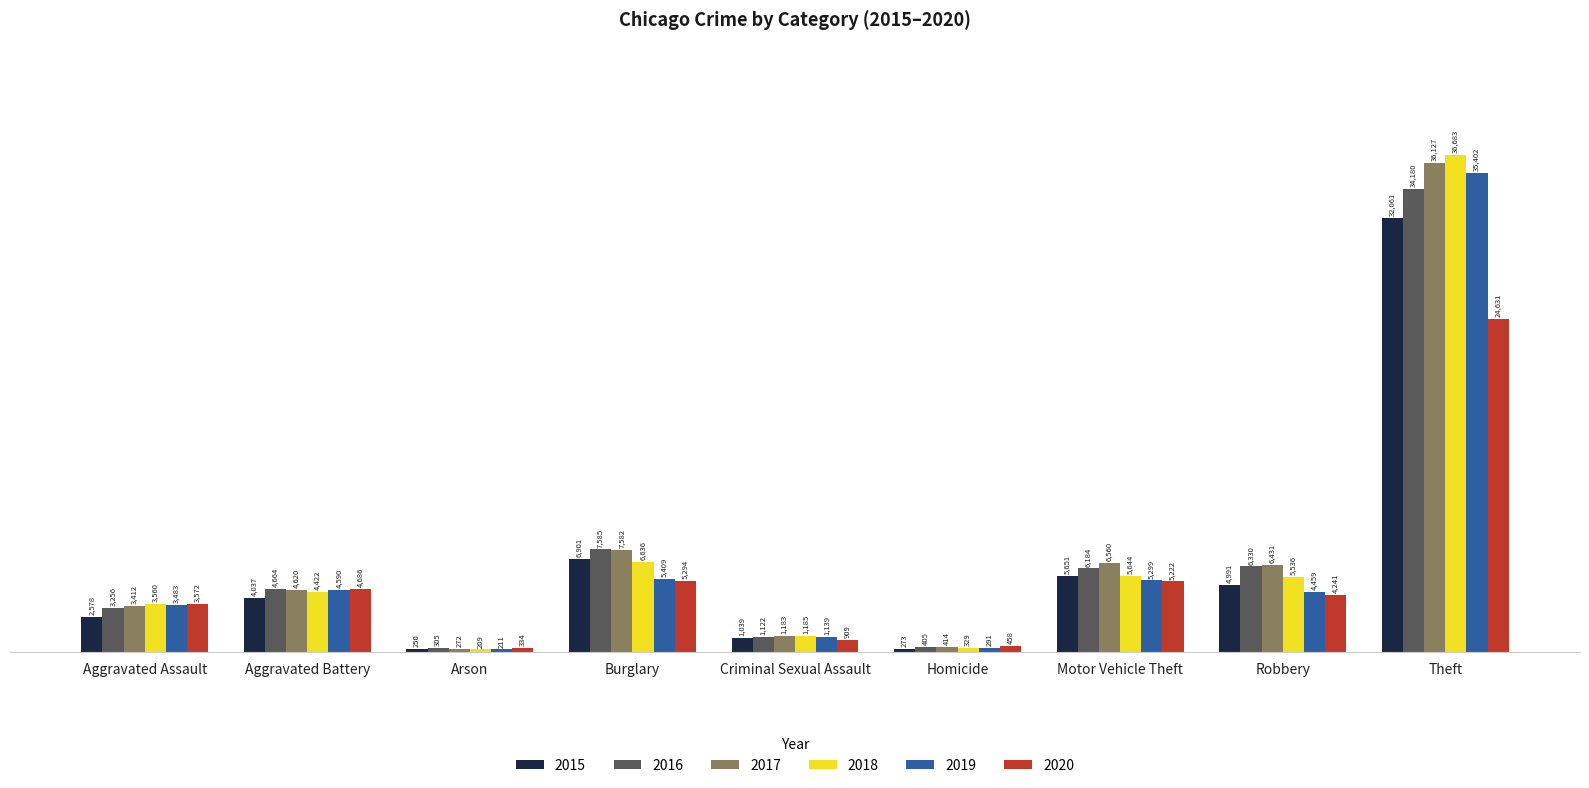

What is the difference between the maximum and second lowest values in the 2019 series?

35111